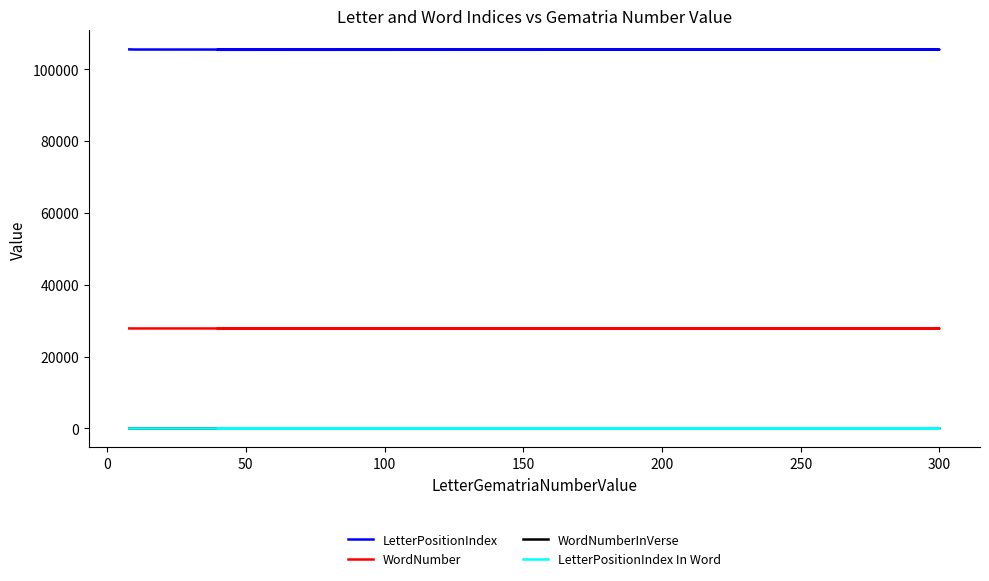

True or false: WordNumber and LetterPositionIndex cross at least once.

False